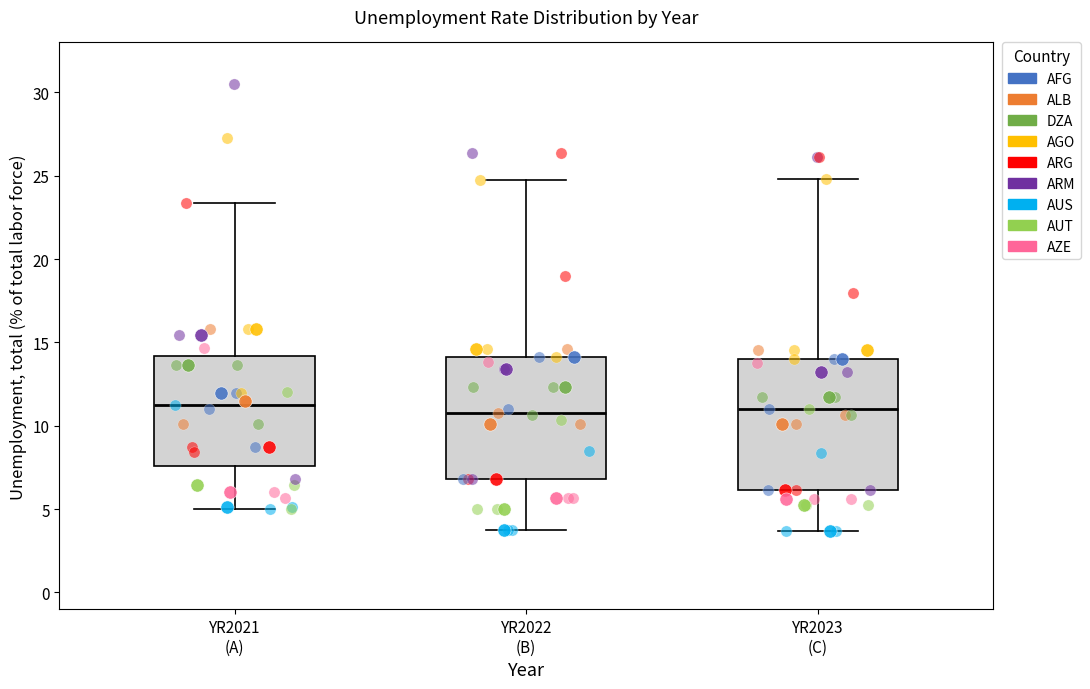

Reading left to right, transcribe this box plot: for each box, give where its median line is, the range the box spans, and where its two whiskers end, as read against the y-axis. The values are not printed on the chart, so give them approximately, as read against the axis.

YR2021 (A): median 11.0, box 7.5 to 14.0, whiskers 5.0 to 23.5
YR2022 (B): median 11.0, box 7.0 to 14.0, whiskers 3.5 to 24.5
YR2023 (C): median 11.0, box 6.0 to 14.0, whiskers 3.5 to 25.0